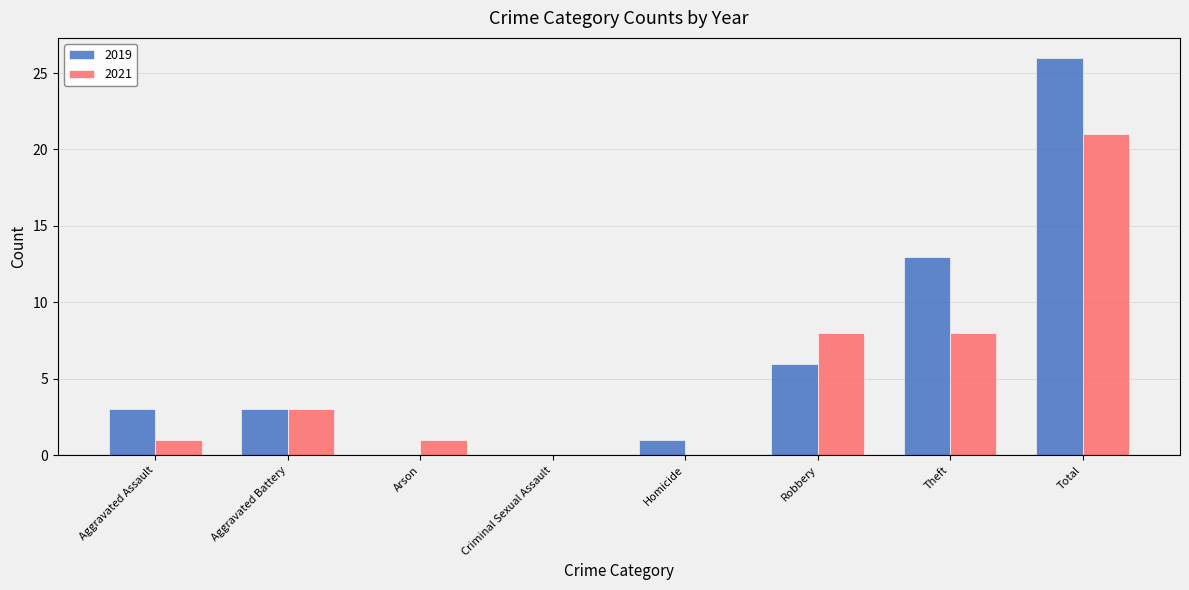

Which label corresponds to the largest value in the chart?

Total